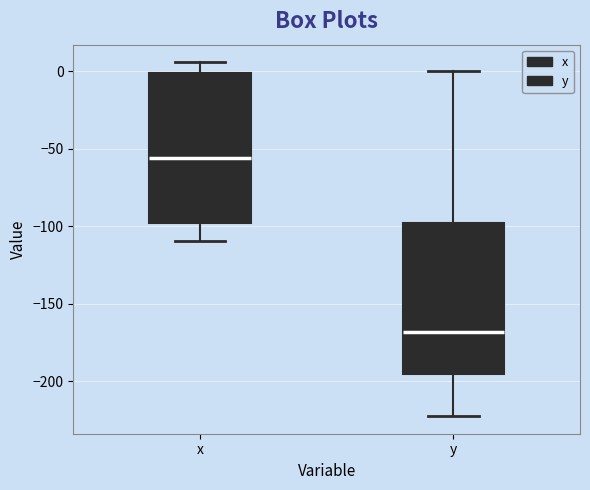

Reading left to right, read every box against the y-axis: the position of its median line, the range the box covers, and the ends of its whiskers. The values are not printed on the chart, so give them approximately, as read against the axis.

x: median -55, box -95 to 0, whiskers -110 to 5
y: median -170, box -195 to -100, whiskers -220 to 0